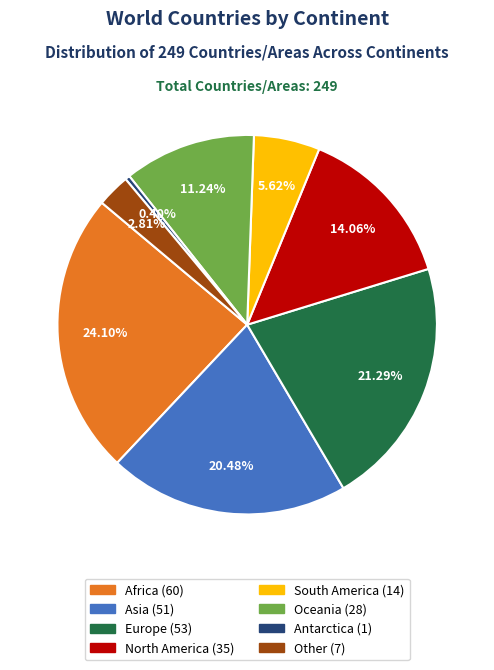

Rank the categories by value from highest to lowest.

Africa, Europe, Asia, North America, Oceania, South America, Other, Antarctica